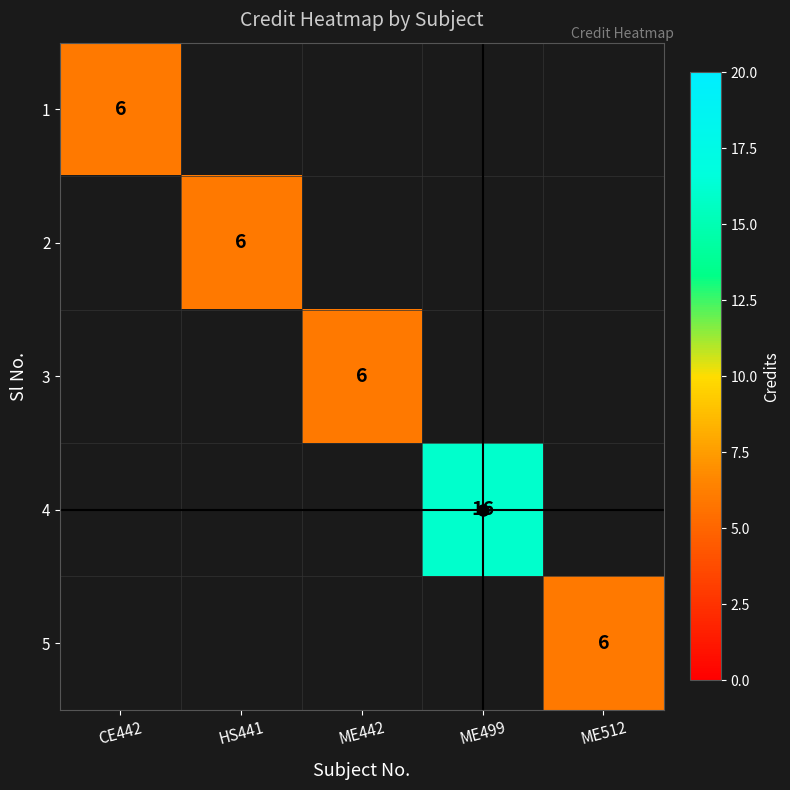

Rank the categories by 1 value from lowest to highest.

CE442, HS441, ME442, ME499, ME512